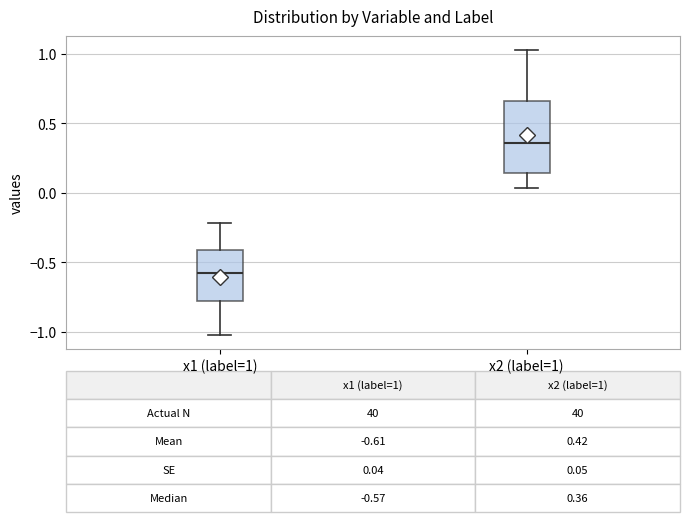

Comparing the boxes themselves (not the whiskers), which one is the tallest?

x2 (label=1)